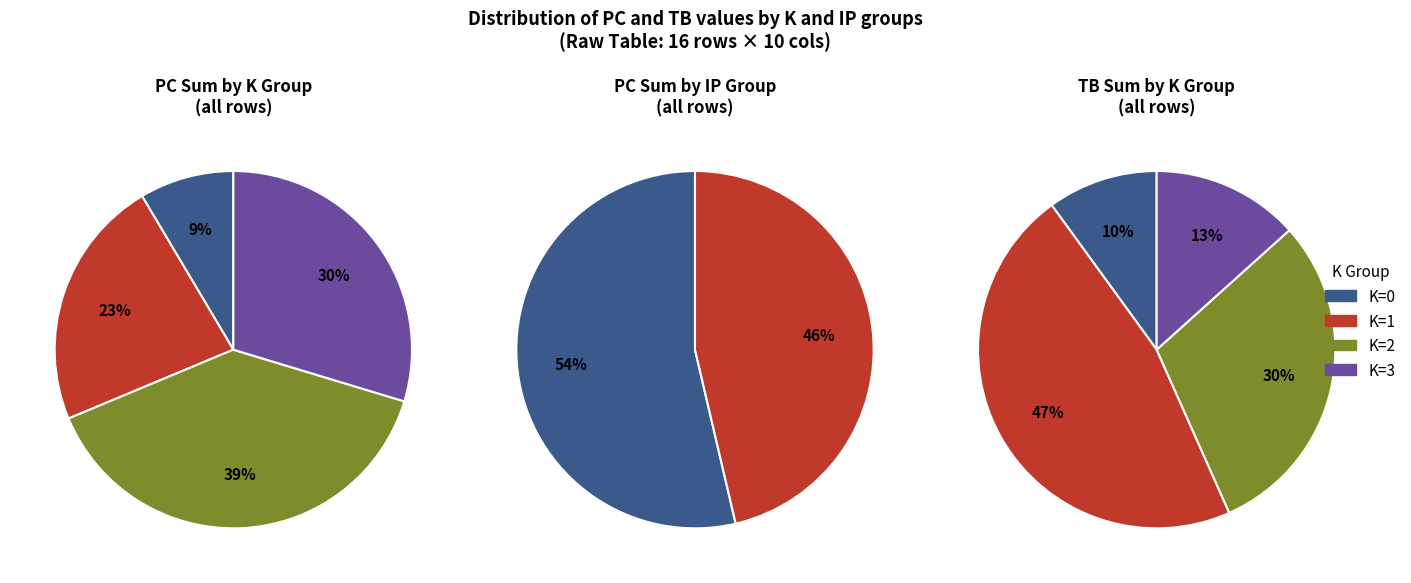

Approximately how many times larger is the value at TB=1 compared to TB=0?

0.2